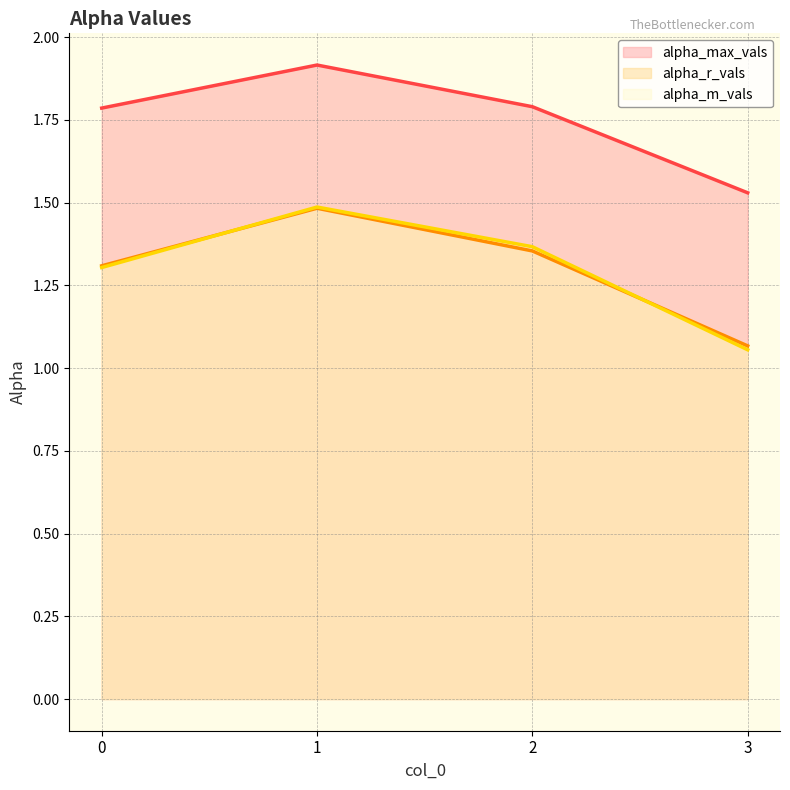

Is the value of alpha_m_vals line at 1 greater than the value of alpha_max_vals line at 1?

No